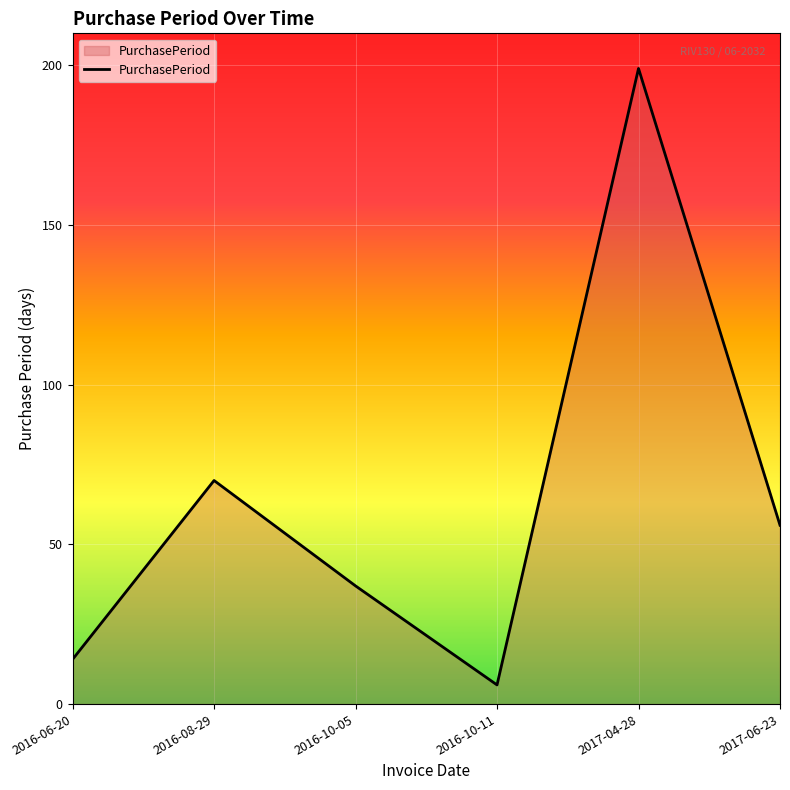

How many series are shown in this chart?

1